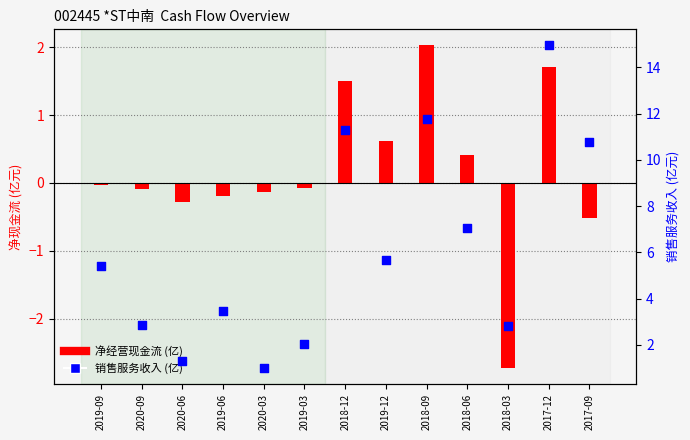

Which series reaches the maximum Y coordinate?

SALES_SERVICES (亿)